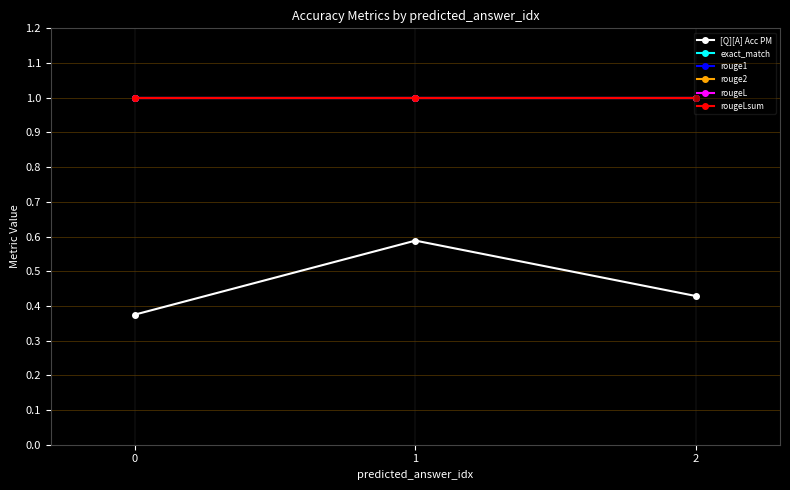

Does the chart have visible grid lines?

Yes